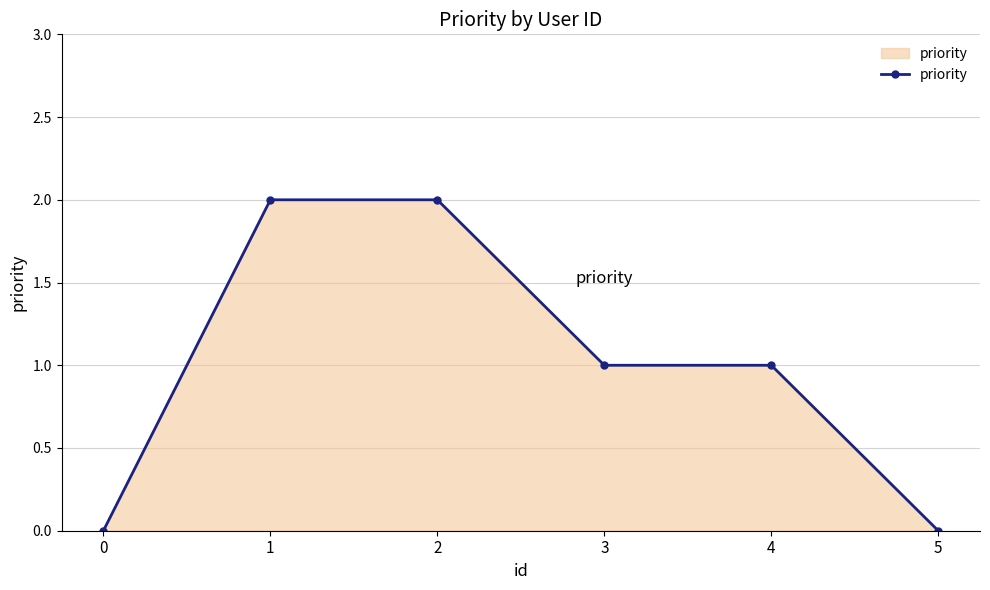

Count the number of data series in this chart.

1